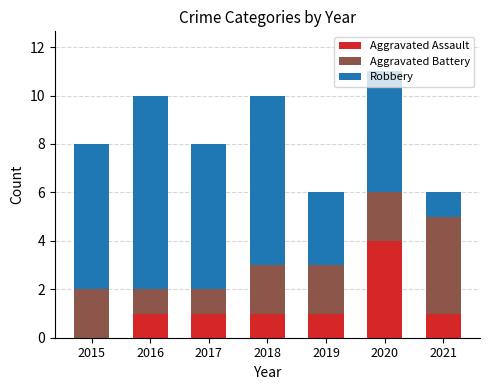

True or false: Aggravated Assault has a value of 2 at 2018.

False